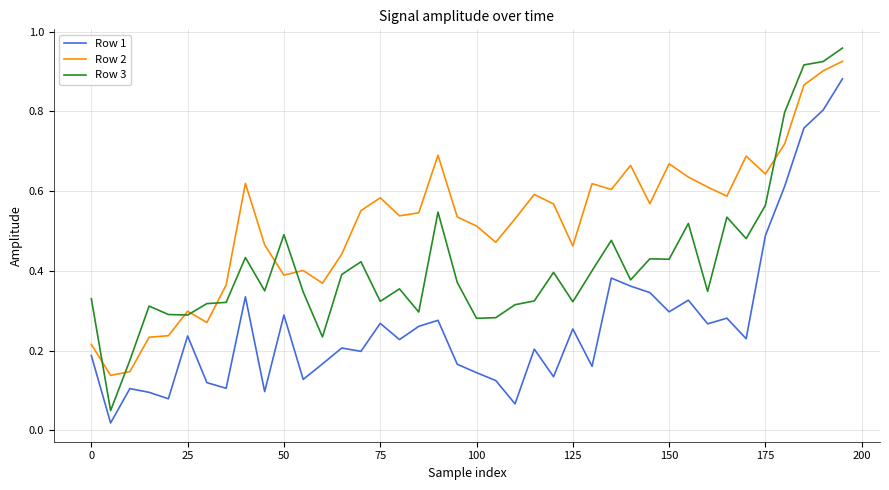

Which series has the largest total across all categories?

Row 2